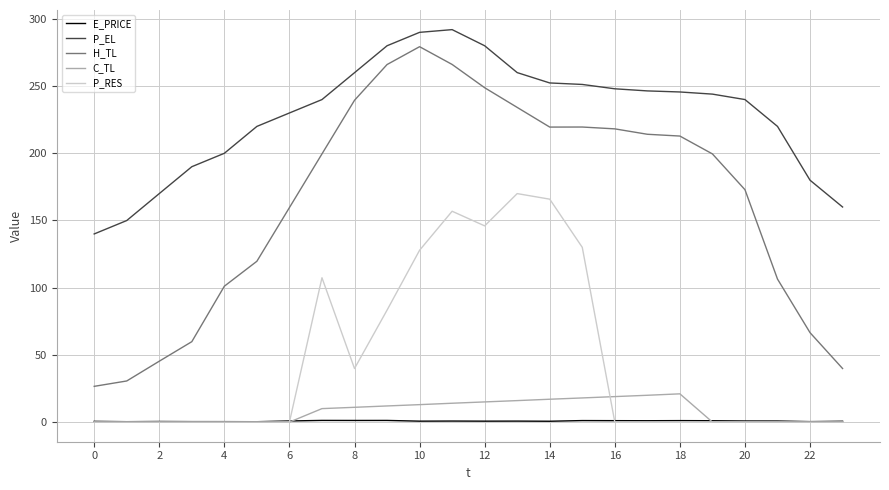

Does the chart have visible grid lines?

Yes